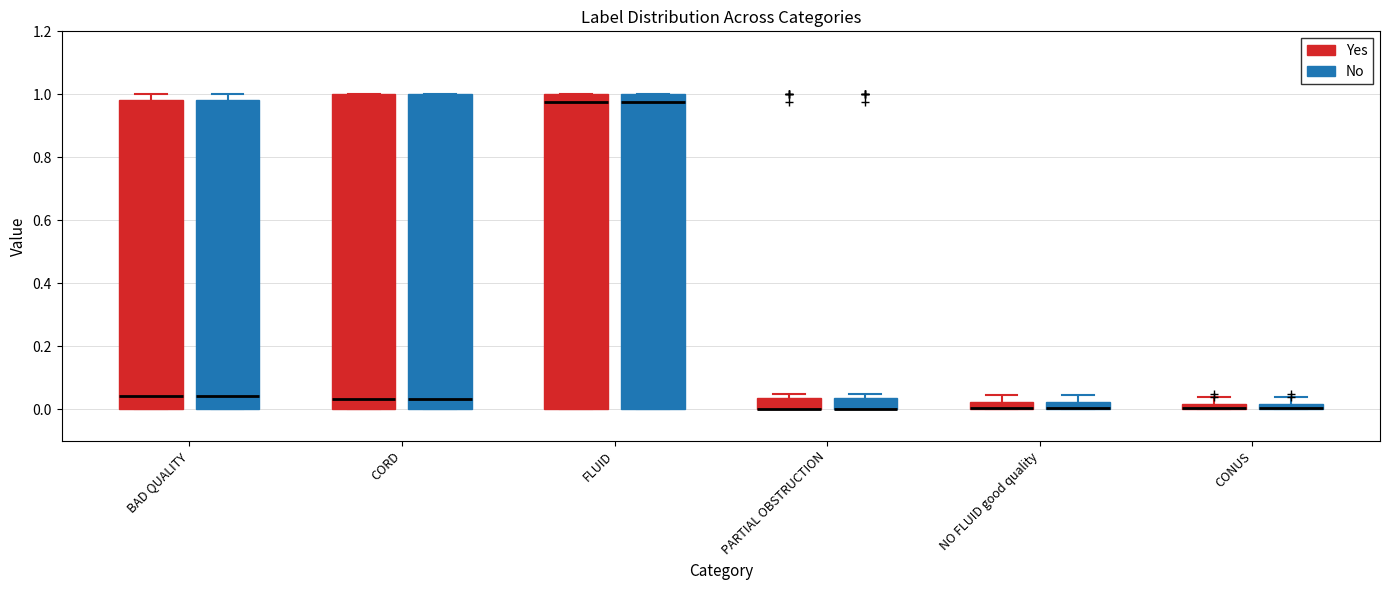

Where does the median line of the box for CORD (Yes) sit on the y-axis? The values are not printed on the chart, so give them approximately, as read against the axis.

0.04